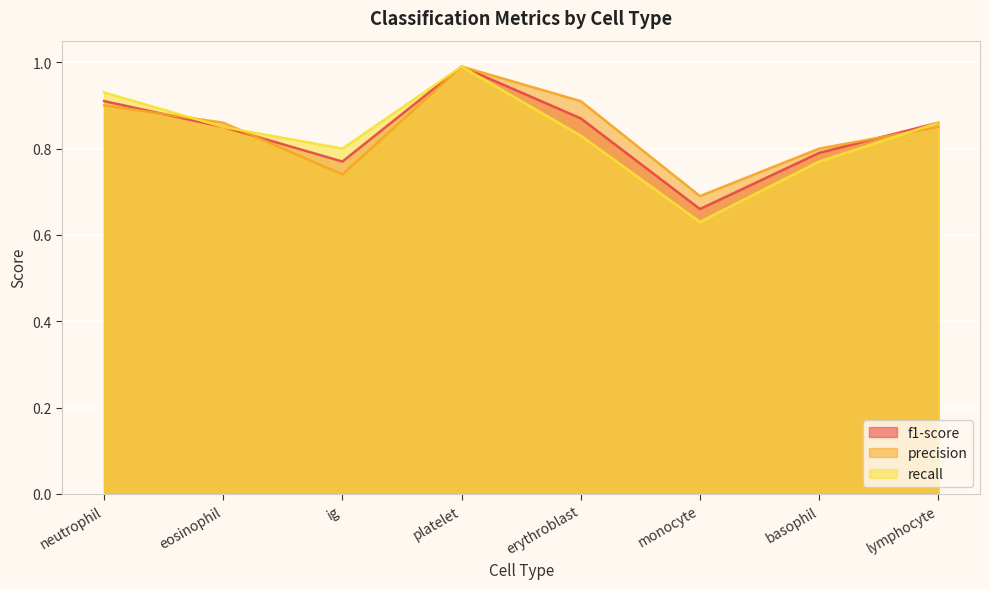

Between which two adjacent categories do recall and precision first intersect?

neutrophil and eosinophil